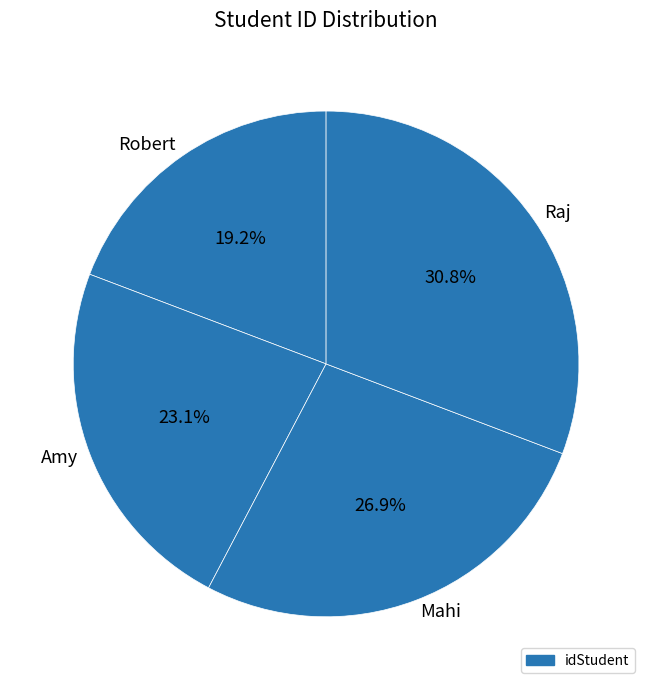

To the nearest percent, what is the difference between the largest and smallest slice percentages?

12%